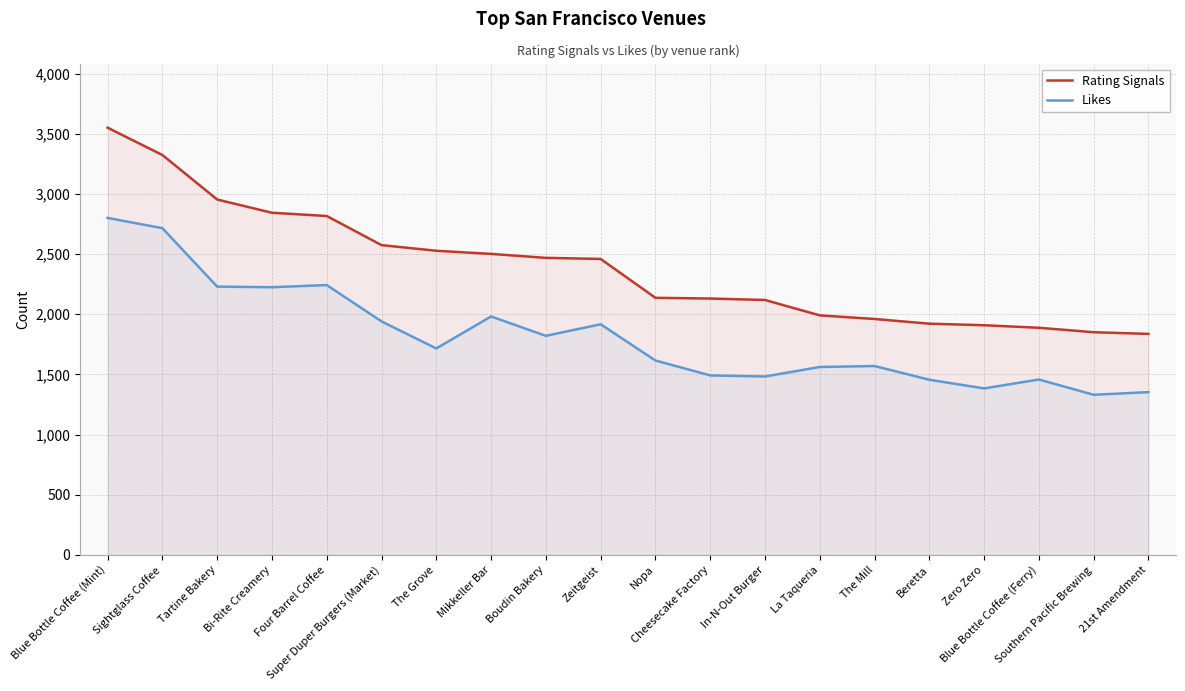

At which label does Rating Signals first exceed 2460?

Blue Bottle Coffee (Mint)